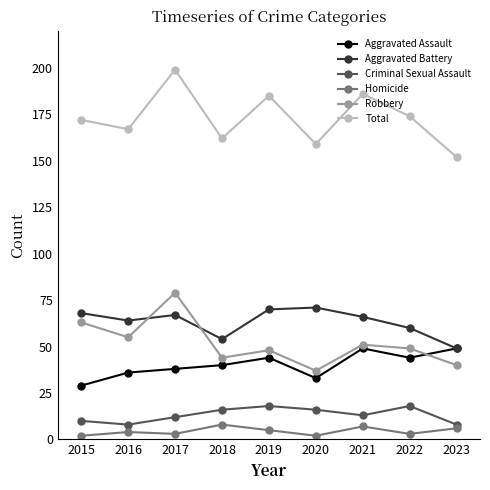

In Robbery, how many points are higher than both neighbors (excluding endpoints)?

3